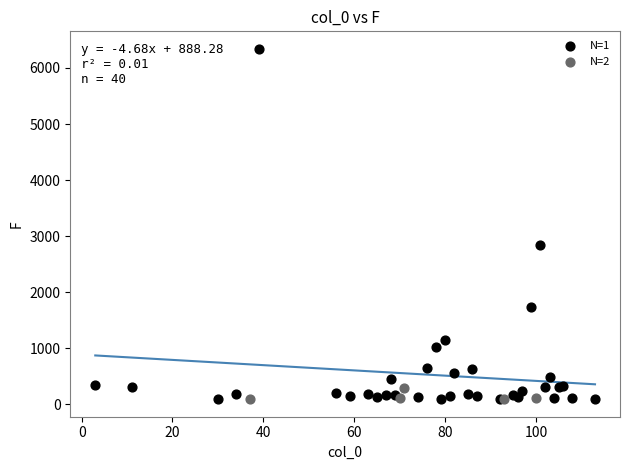

What are all the series names shown in the legend?

N=1, N=2